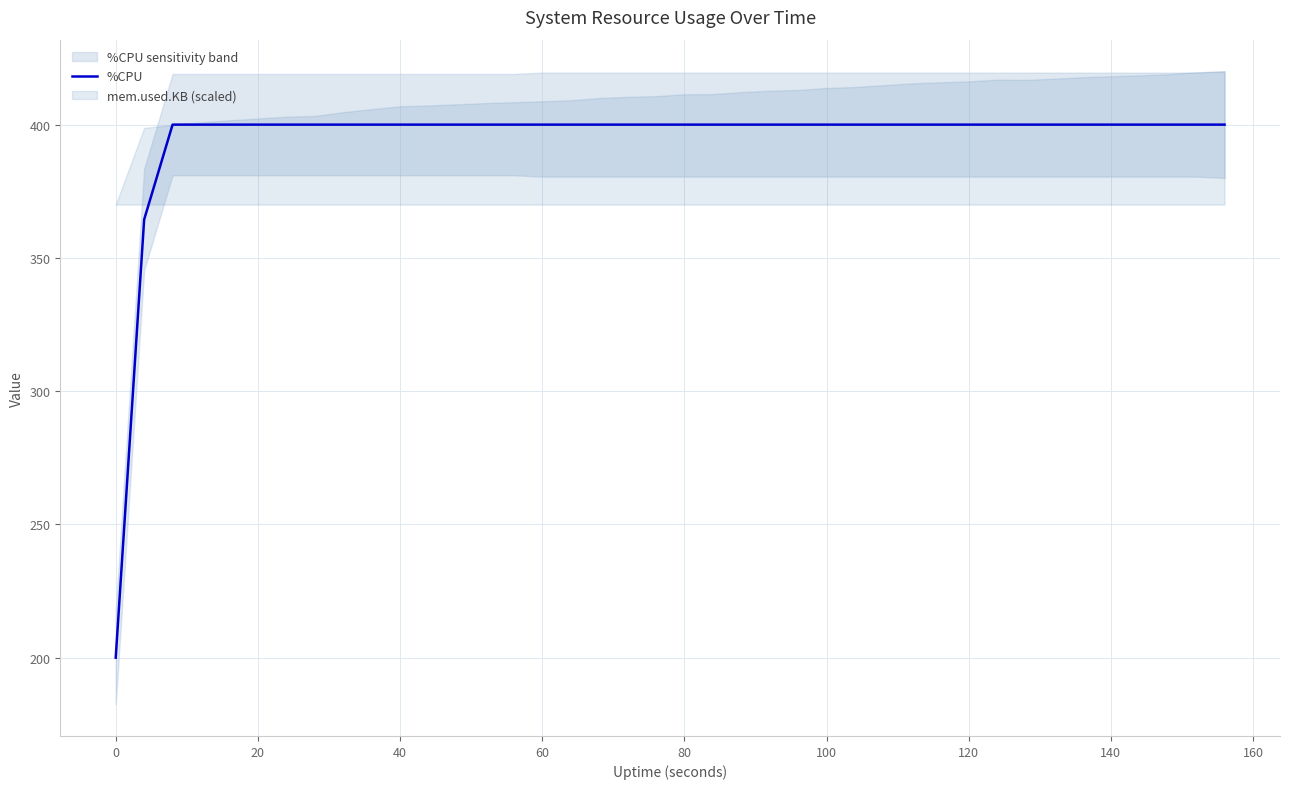

Reading left to right, list all the values displayed in this chart.

200.0	364.4	400.0	400.0	400.0	400.0	400.0	400.0	400.0	400.0	400.0	400.0	400.0	400.0	400.0	400.0	400.0	400.0	400.0	400.0	400.0	400.0	400.0	400.0	400.0	400.0	400.0	400.0	400.0	400.0	400.0	400.0	400.0	400.0	400.0	400.0	400.0	400.0	400.0	400.0